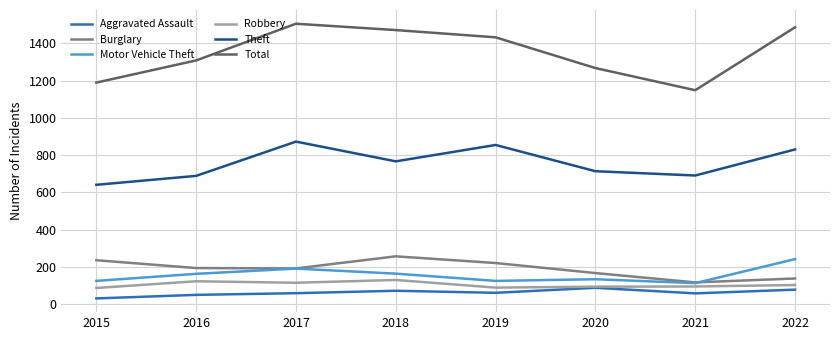

What is the total value across all series at 2018?

2862